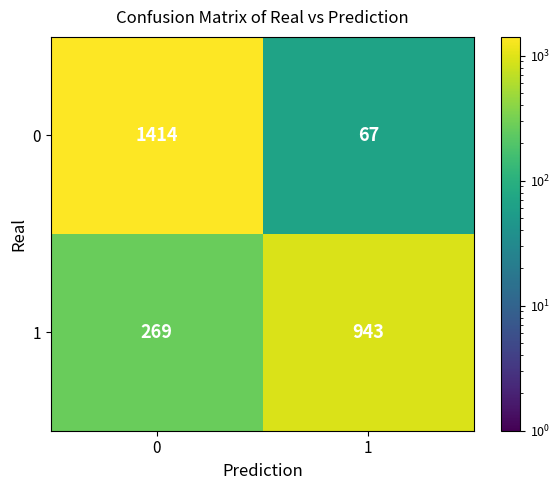

How many values in the 1 series are below 943?

1